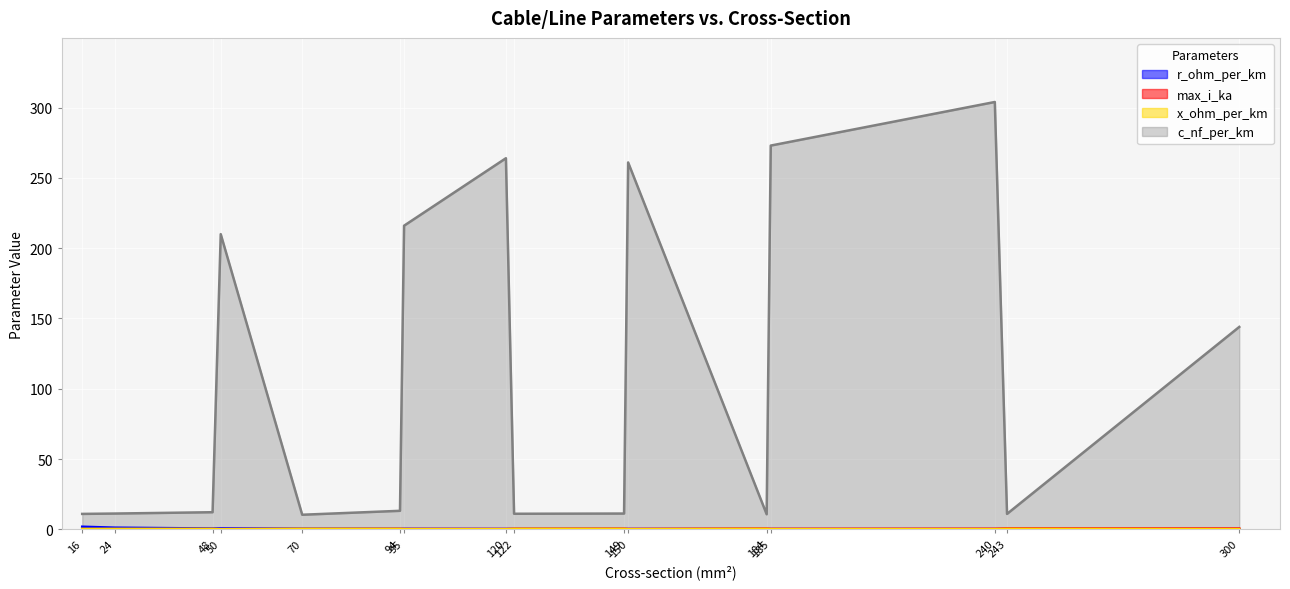

List the labels in order of r_ohm_per_km value, largest first.

16, 24, 50, 48, 70, 95, 94, 122, 120, 150, 149, 185, 184, 240, 243, 300